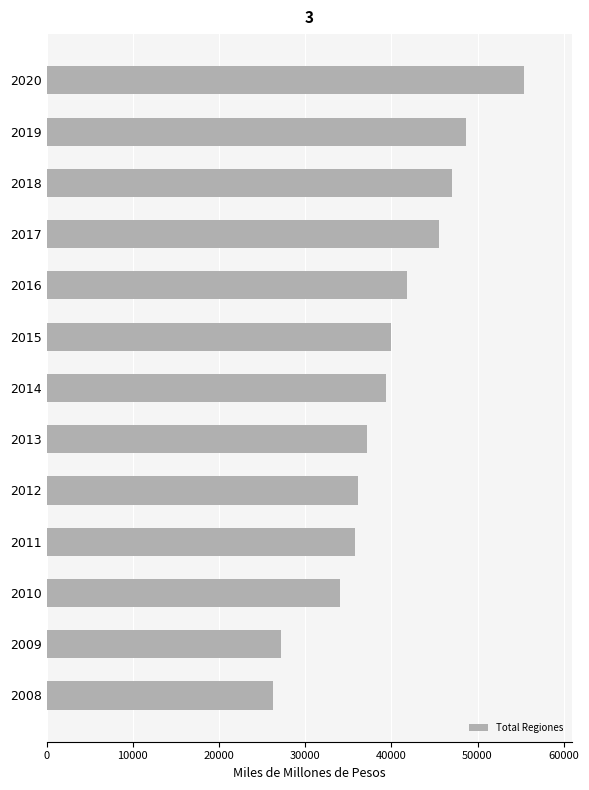

How many bars are there in total?

13